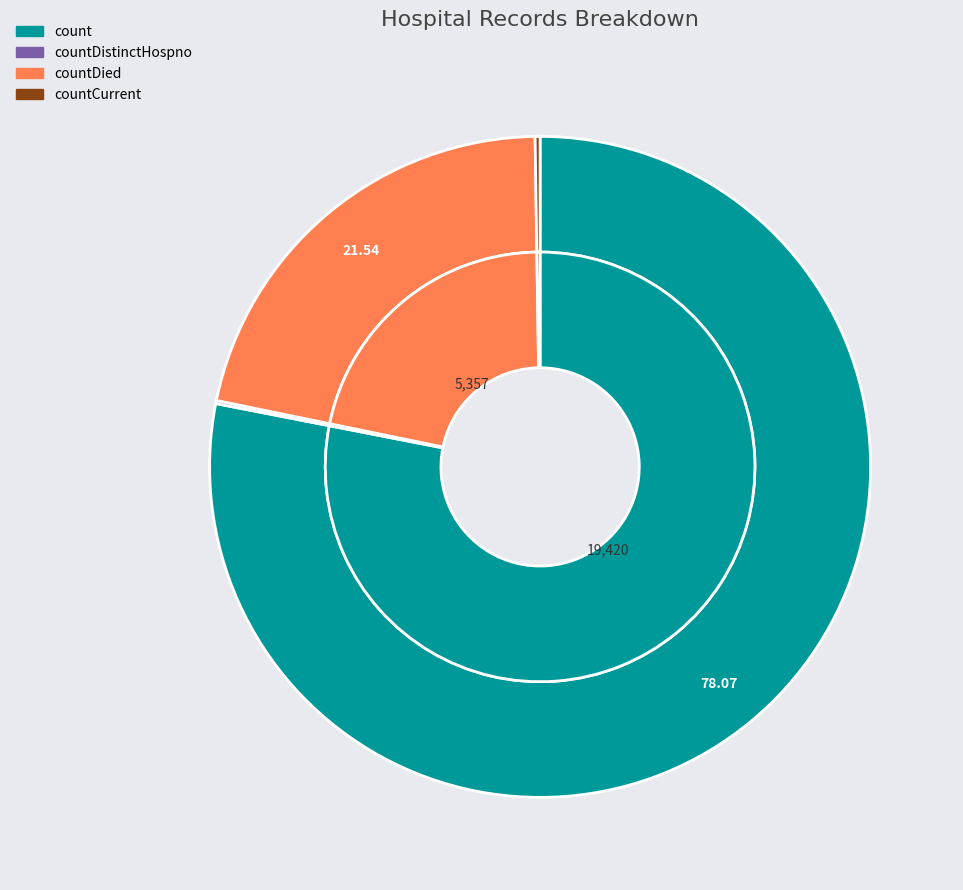

To the nearest percent, what is the difference between the largest and smallest slice percentages?

78%